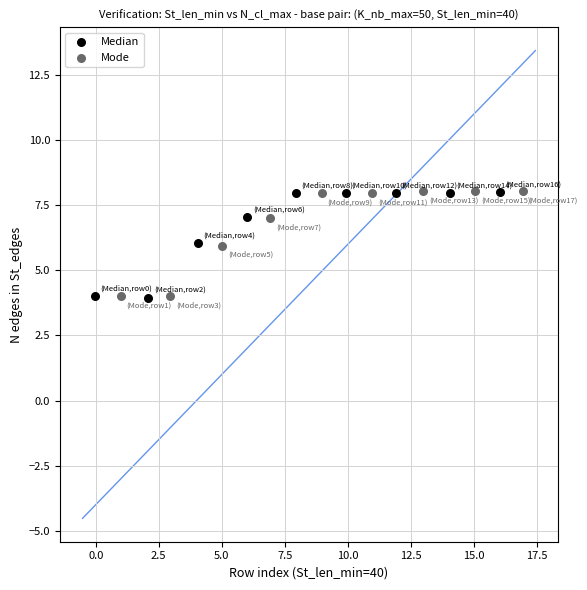

What are all the series names shown in the legend?

Median, Mode